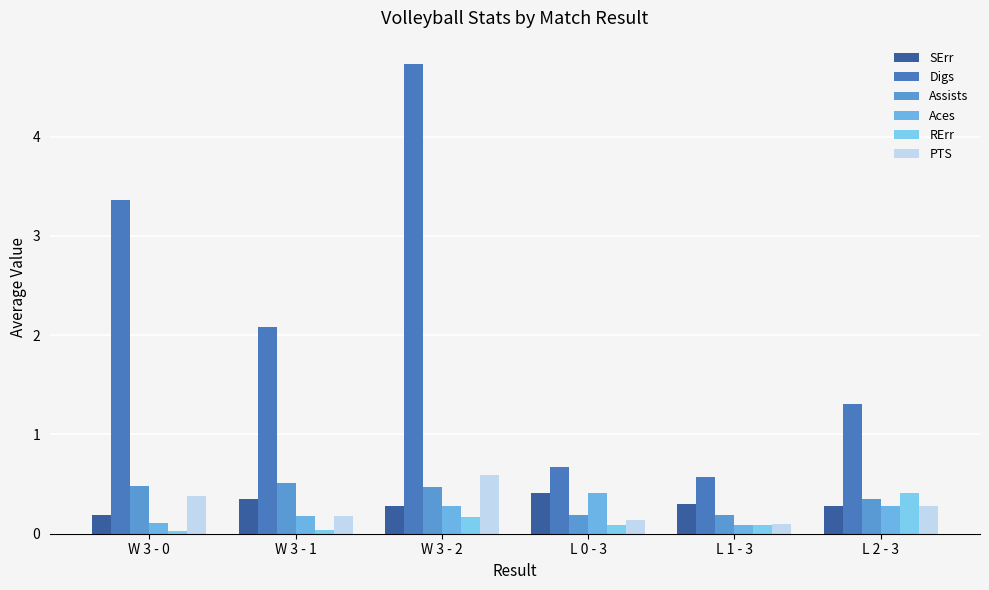

How many groups of bars are there?

6